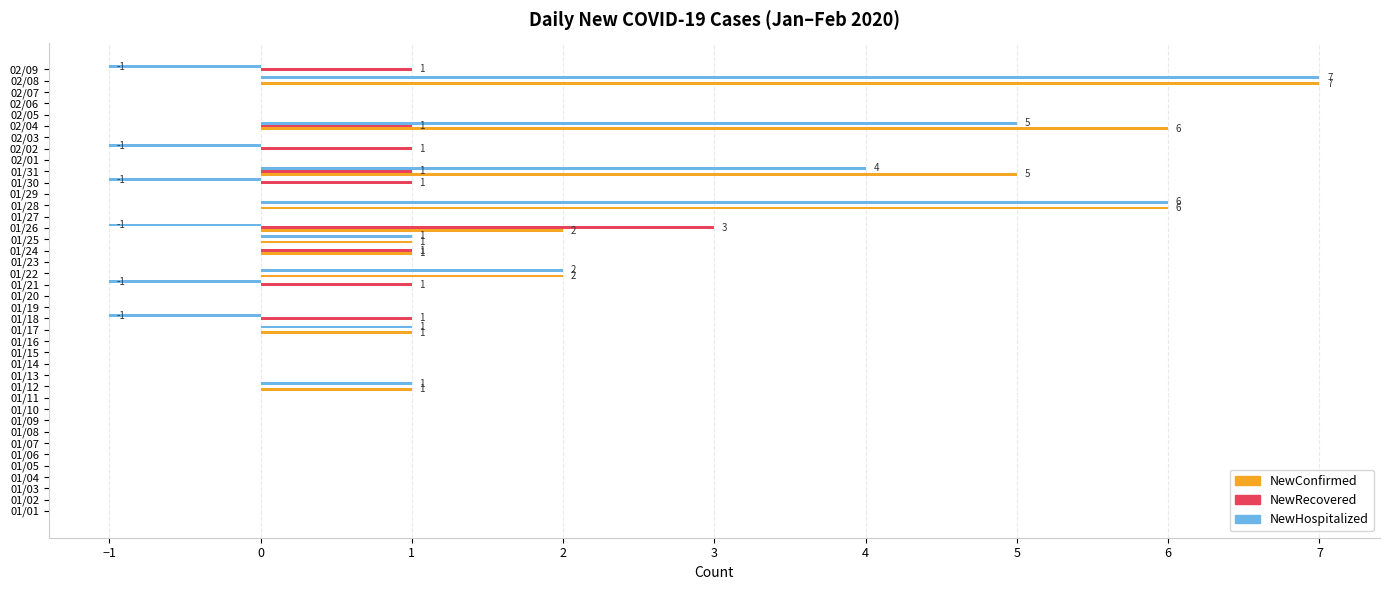

Count the number of data series in this chart.

3